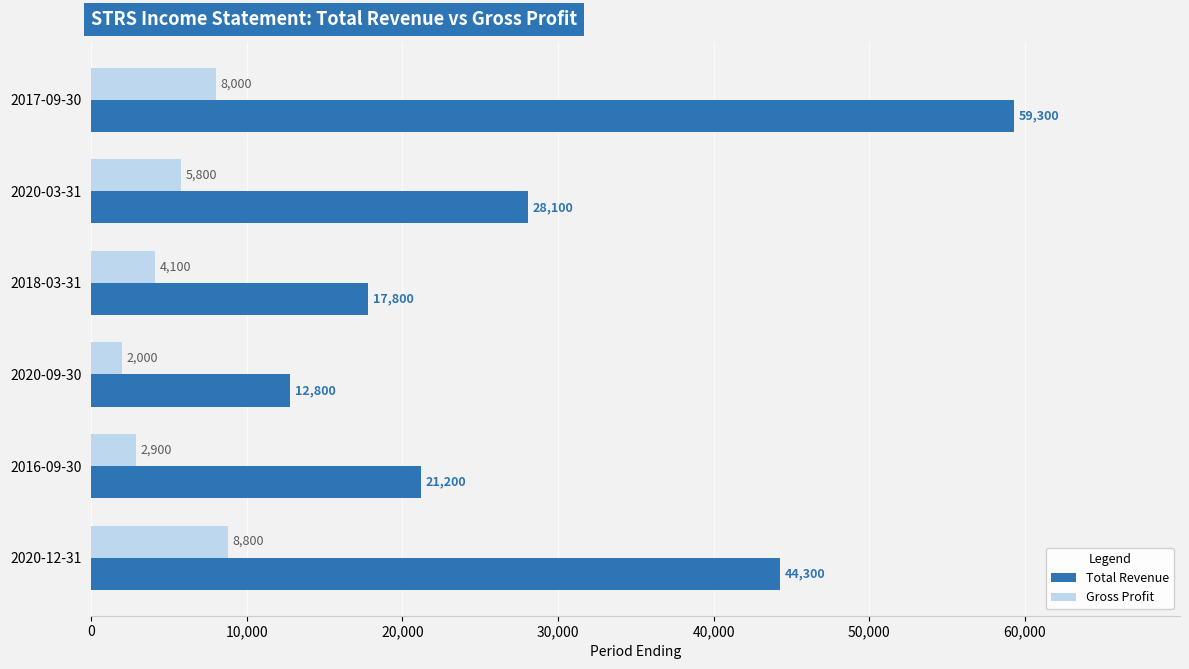

What is the greatest value displayed?

59300